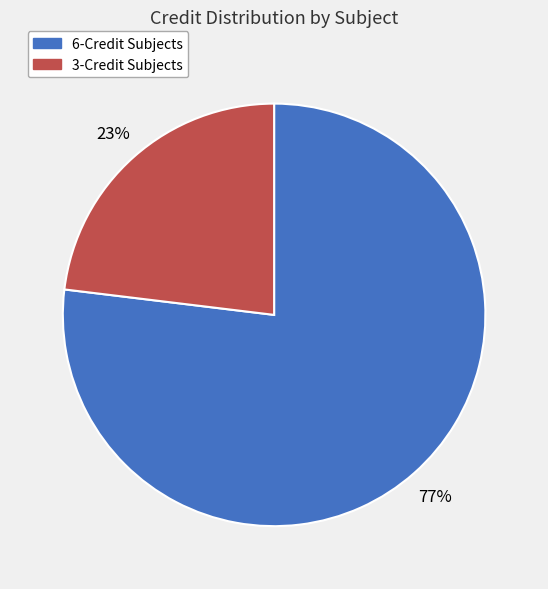

Is the sum of 3-Credit Subjects and 6-Credit Subjects greater than half?

Yes